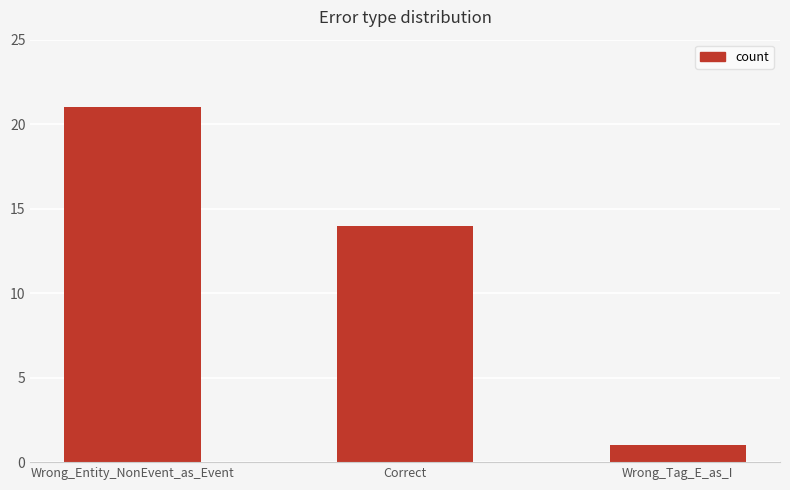

What position from the left is Wrong_Entity_NonEvent_as_Event?

1